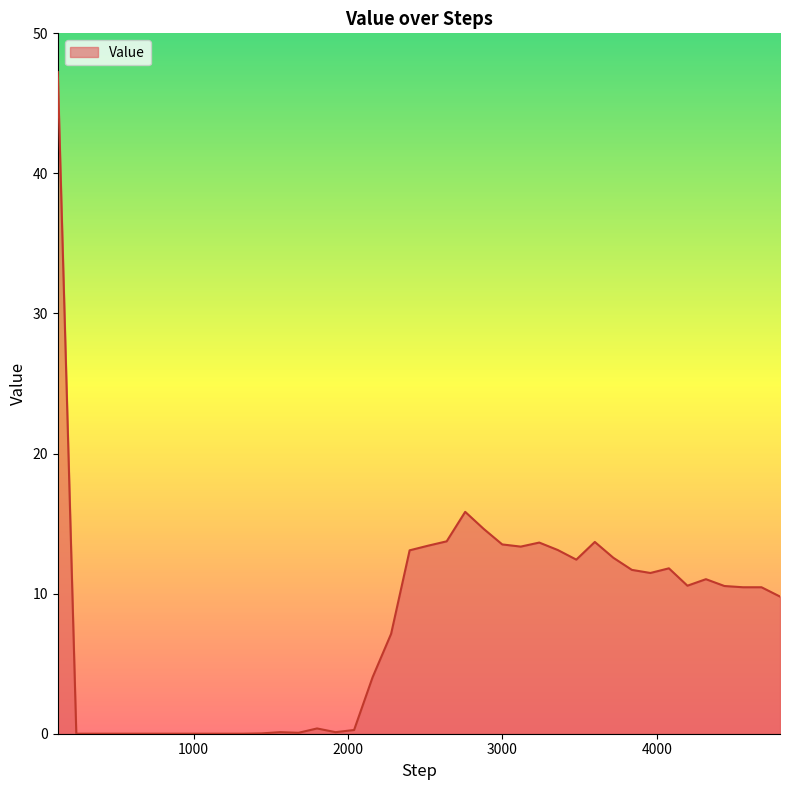

What is the maximum value shown in the chart?

47.2